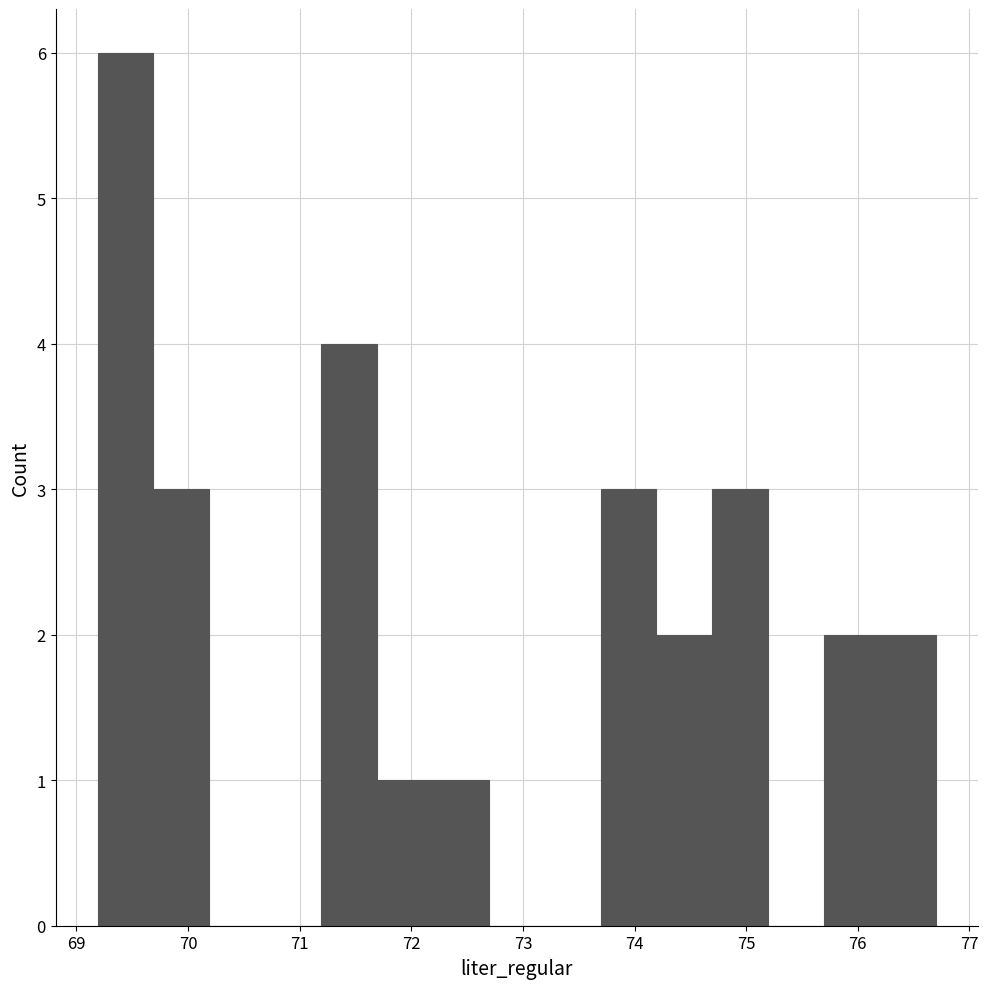

Which range on the x-axis has the tallest bar?

69.2 to 69.7